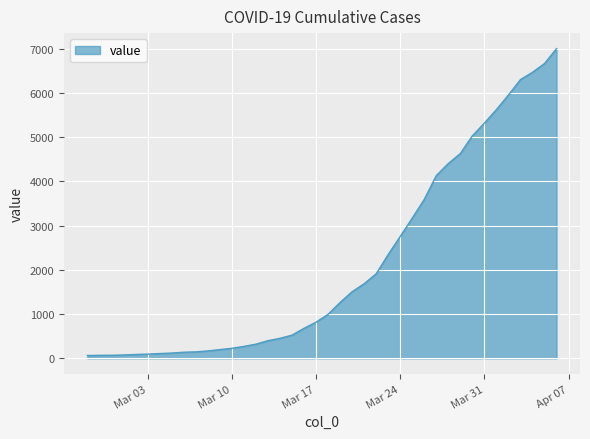

What is the maximum value shown in the chart?

7004